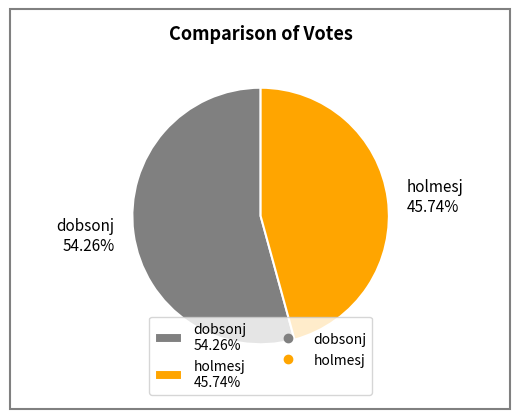

Rank the categories by value from highest to lowest.

dobsonj, holmesj